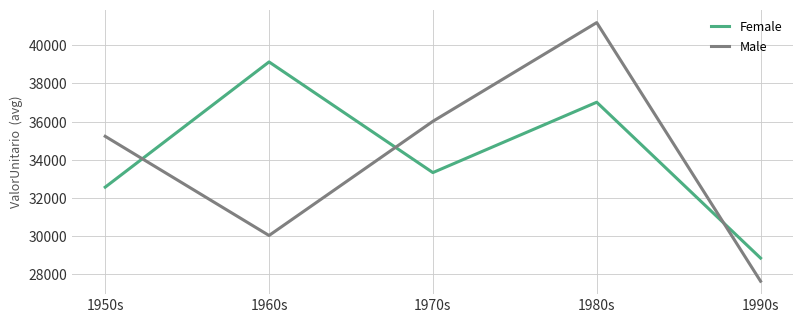

What is the maximum value shown in the chart?

41188.9